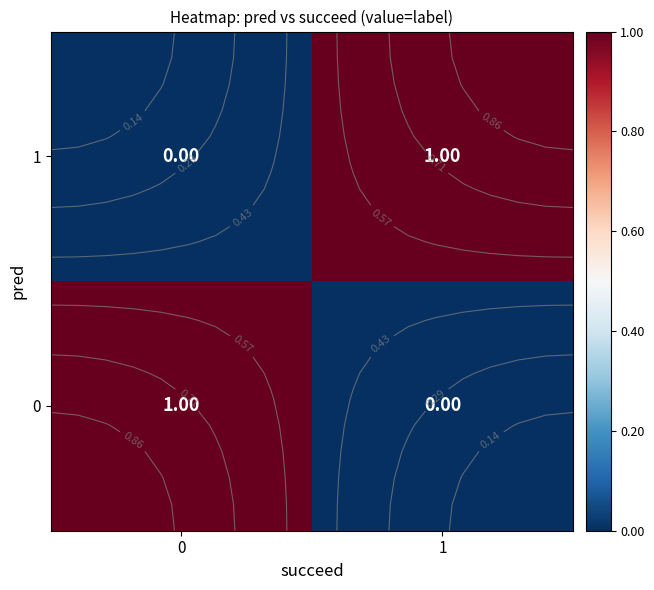

What is the sum of all 0 values?

1